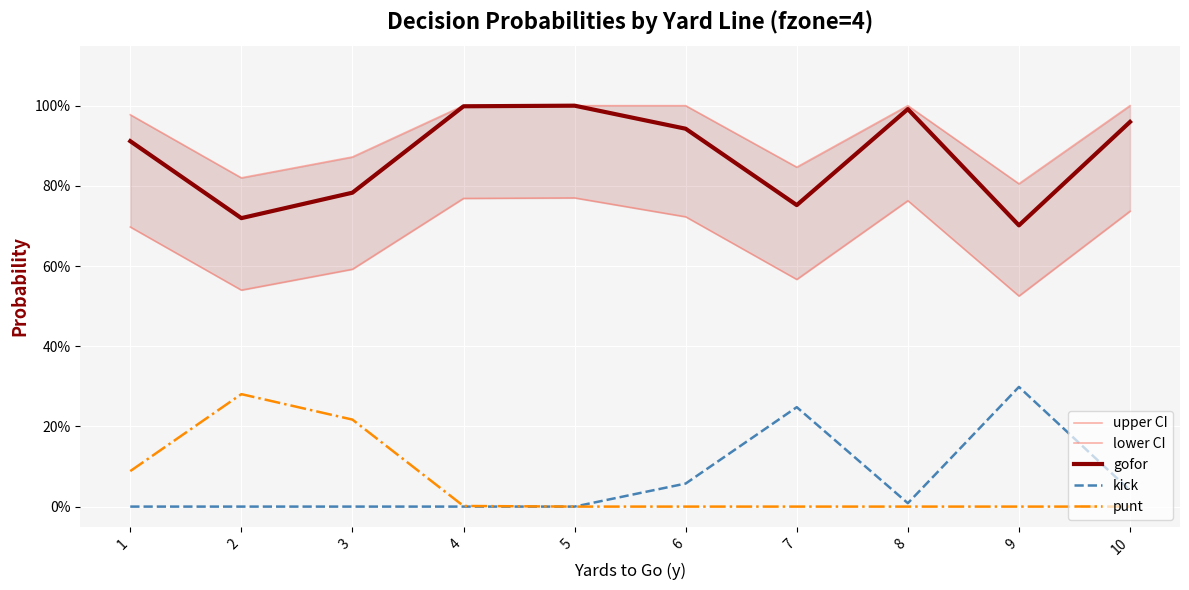

Is it true that gofor equals 0.7 at 9?

True